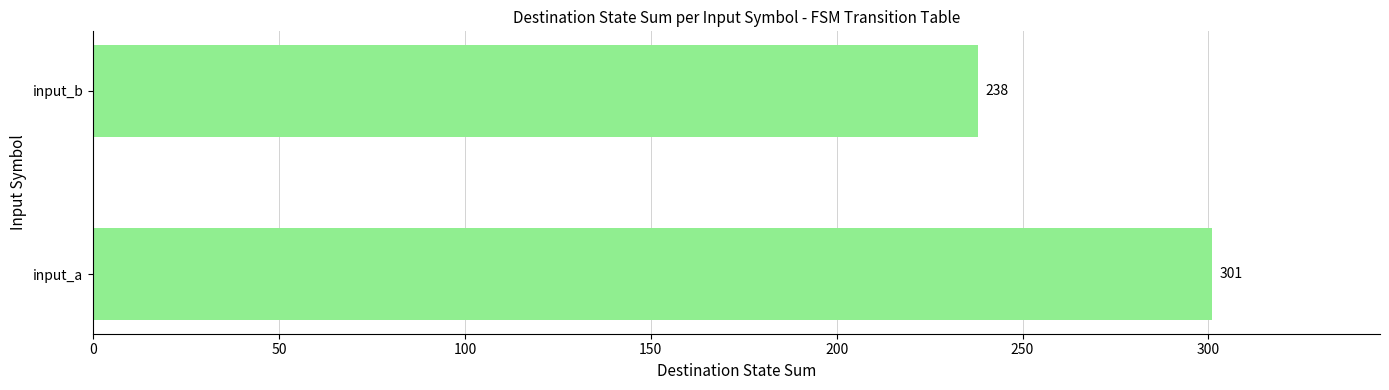

How many values are between 238 and 301?

2